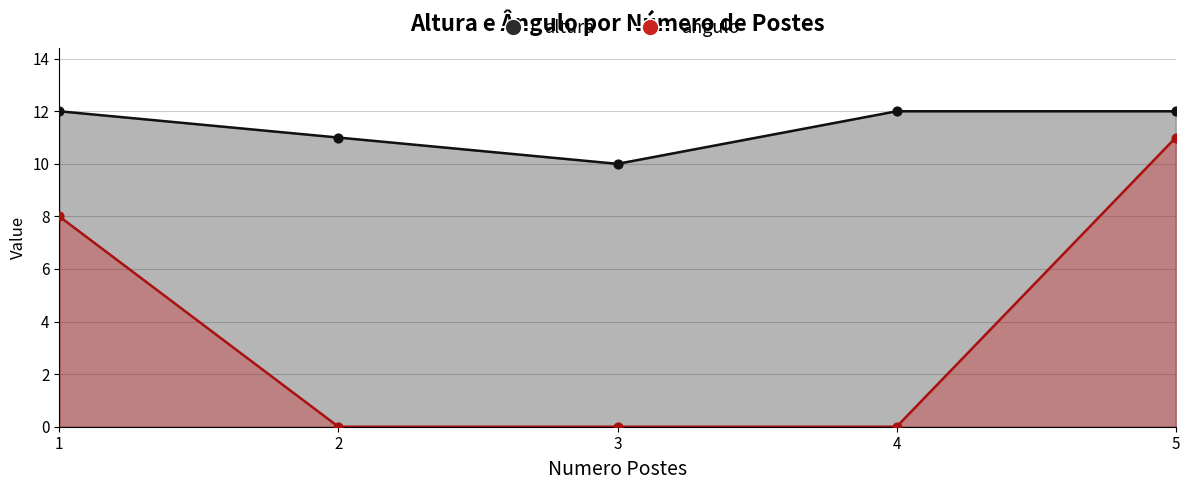

Which series contains the lowest Y value?

angulo